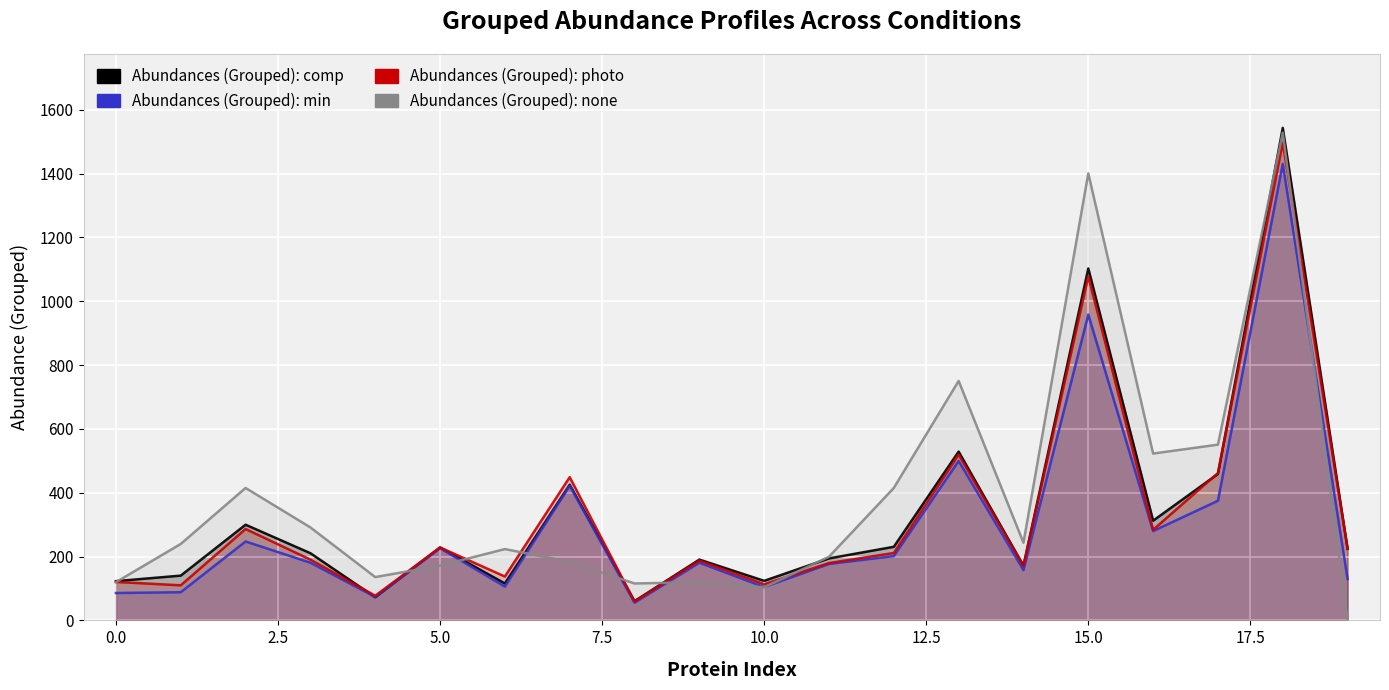

How many interior local peaks does the Abundances (Grouped): photo series have?

7